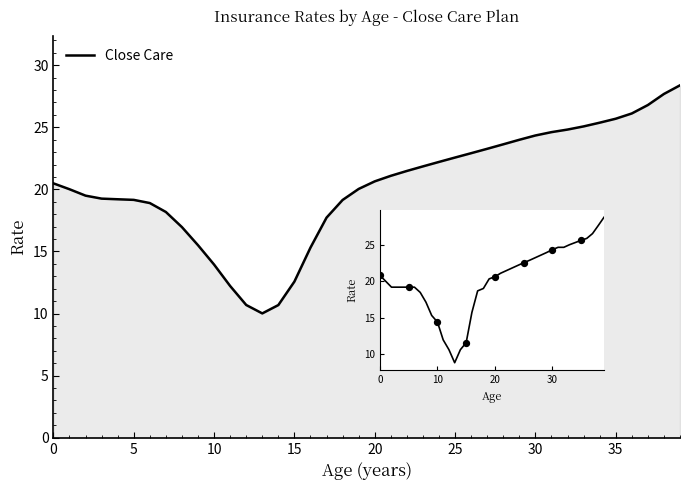

Approximately how many times larger is the value at 20 compared to 14?

2.0